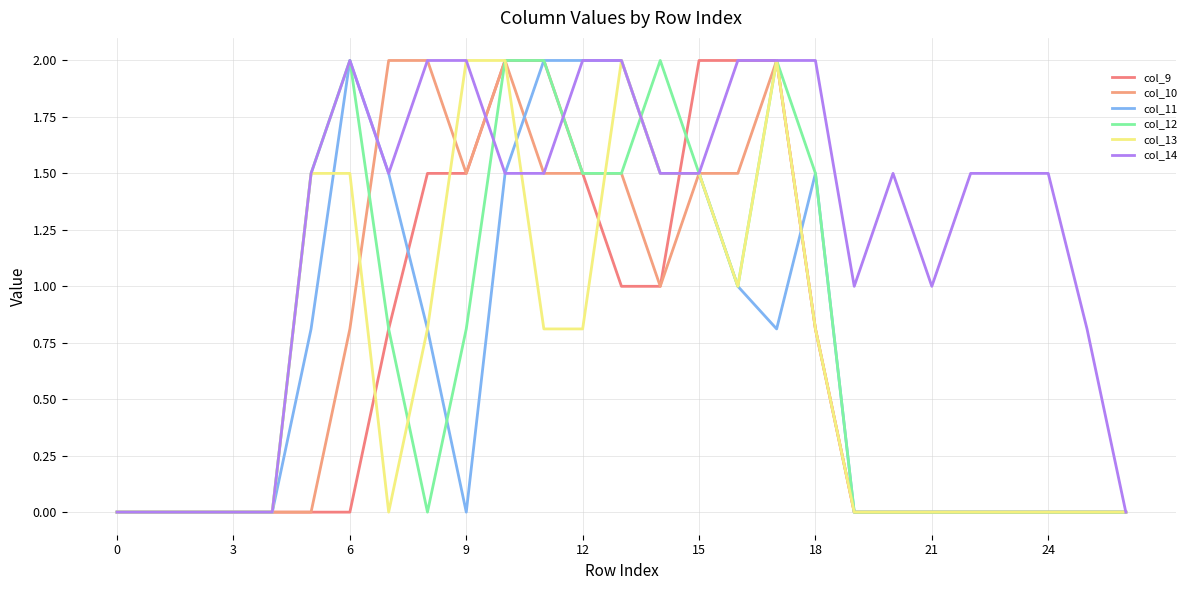

Does the chart display data point markers on the line(s)?

No